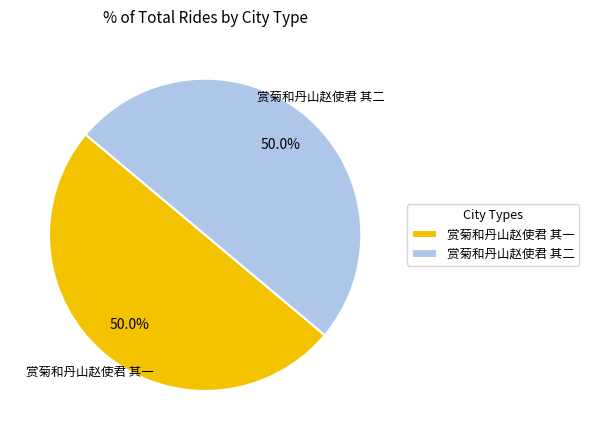

What percentage do 赏菊和丹山赵使君 其二 and 赏菊和丹山赵使君 其一 together represent?

100.0%